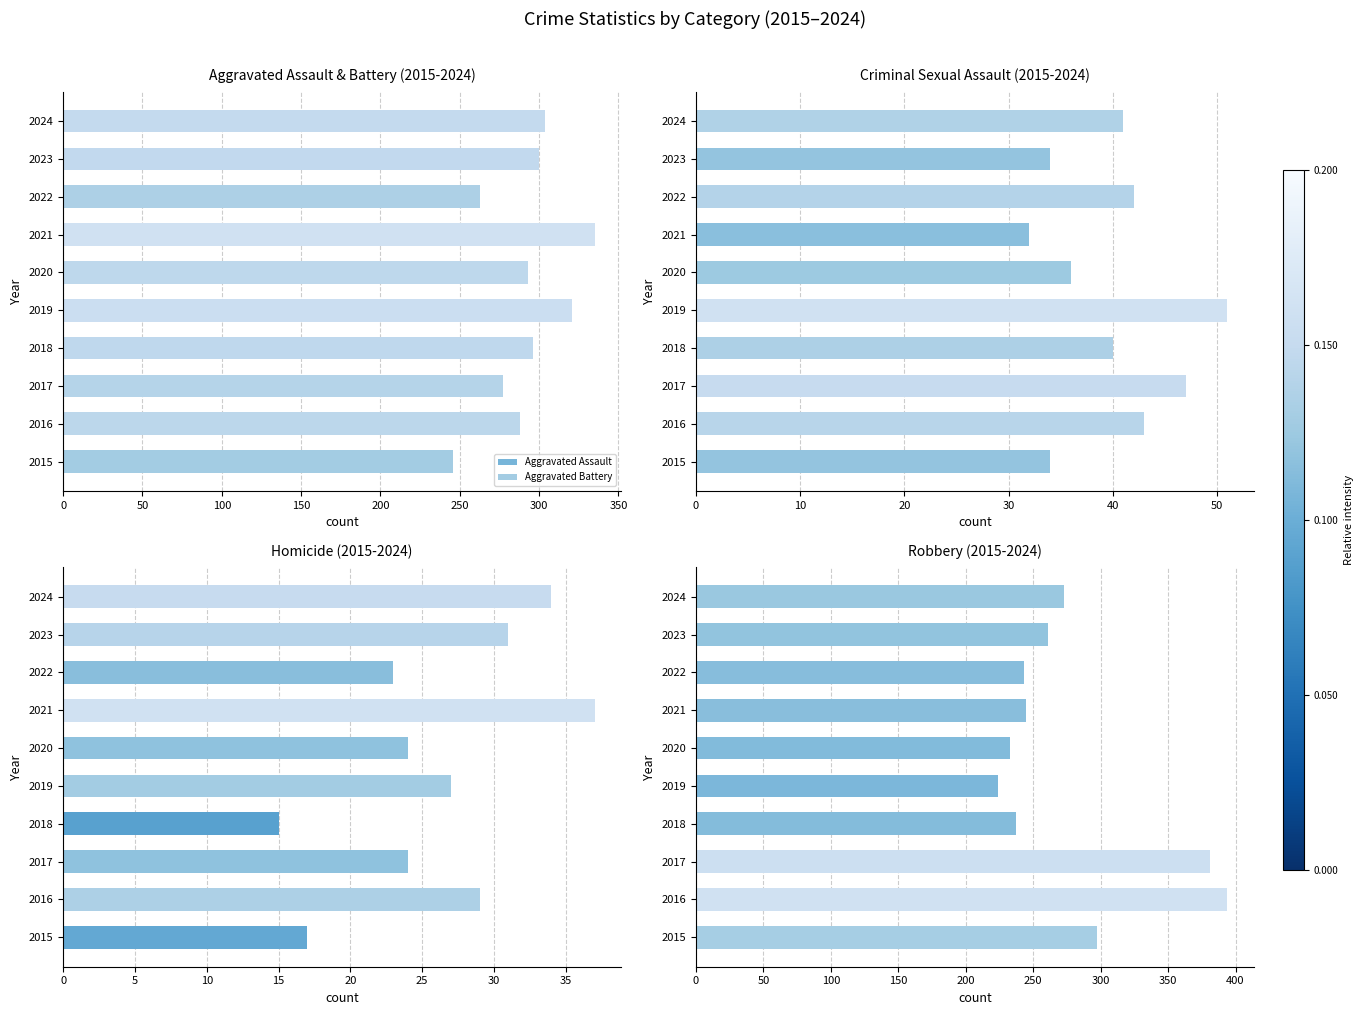

What is the sum of all Robbery values?

2788